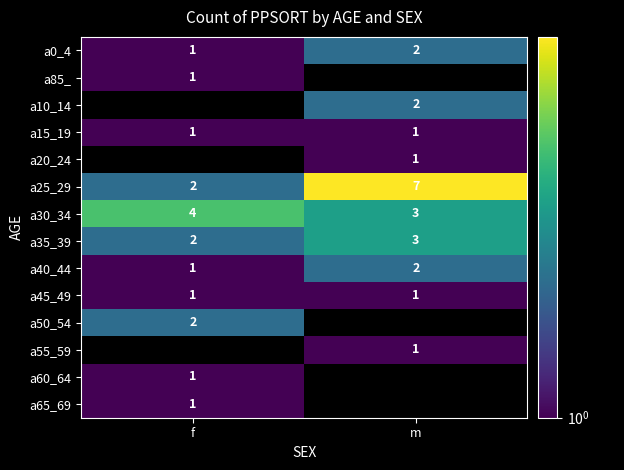

The value of a30_34 at f is 4.0. True or false?

True